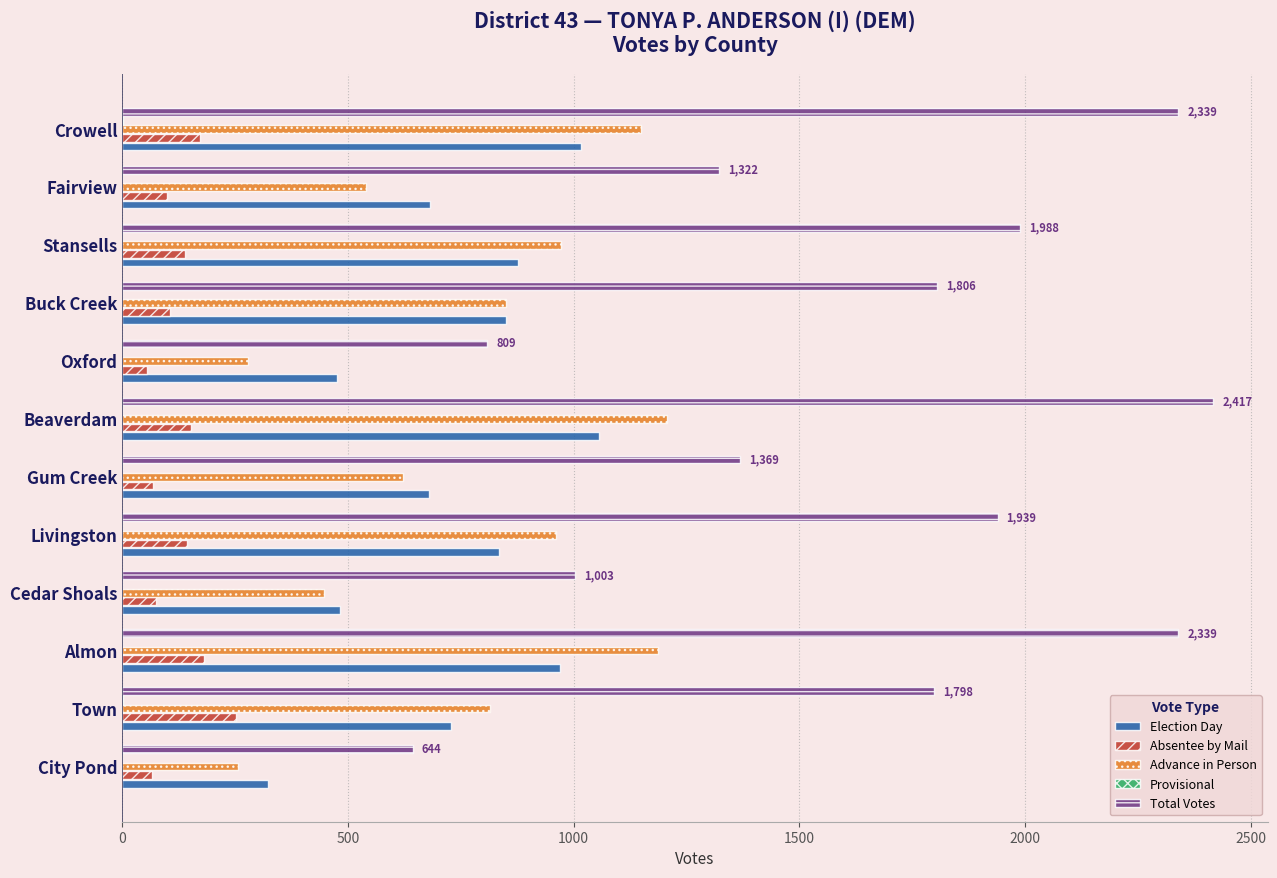

What is the greatest value displayed?

2417